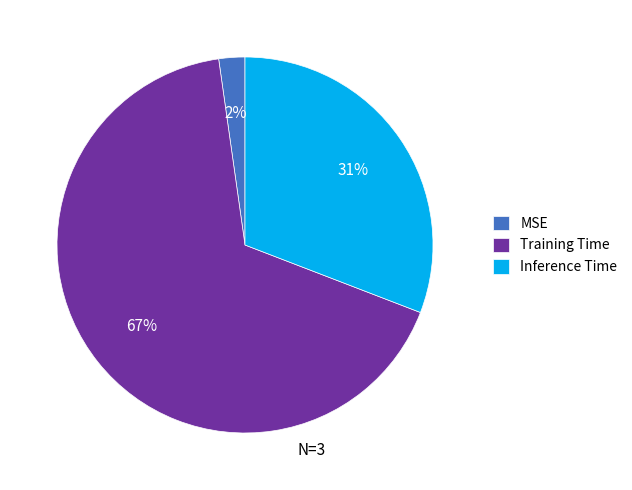

Which slice is the largest?

Training Time